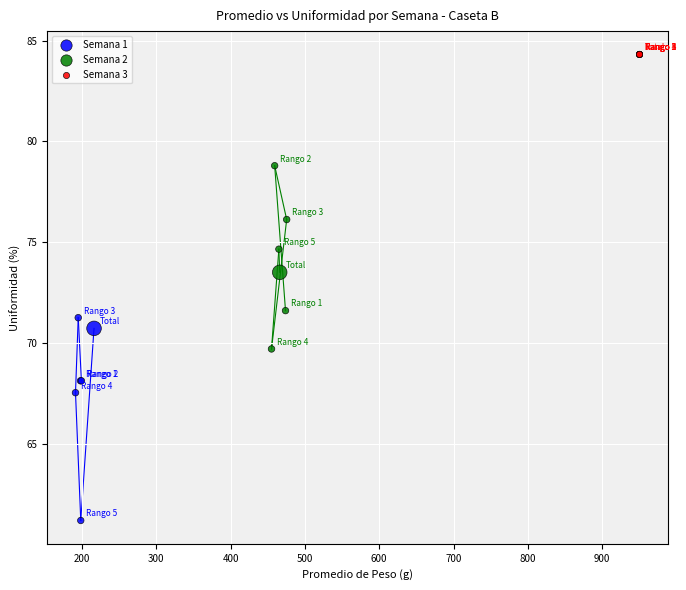

What are all the series names shown in the legend?

Semana 1, Semana 2, Semana 3